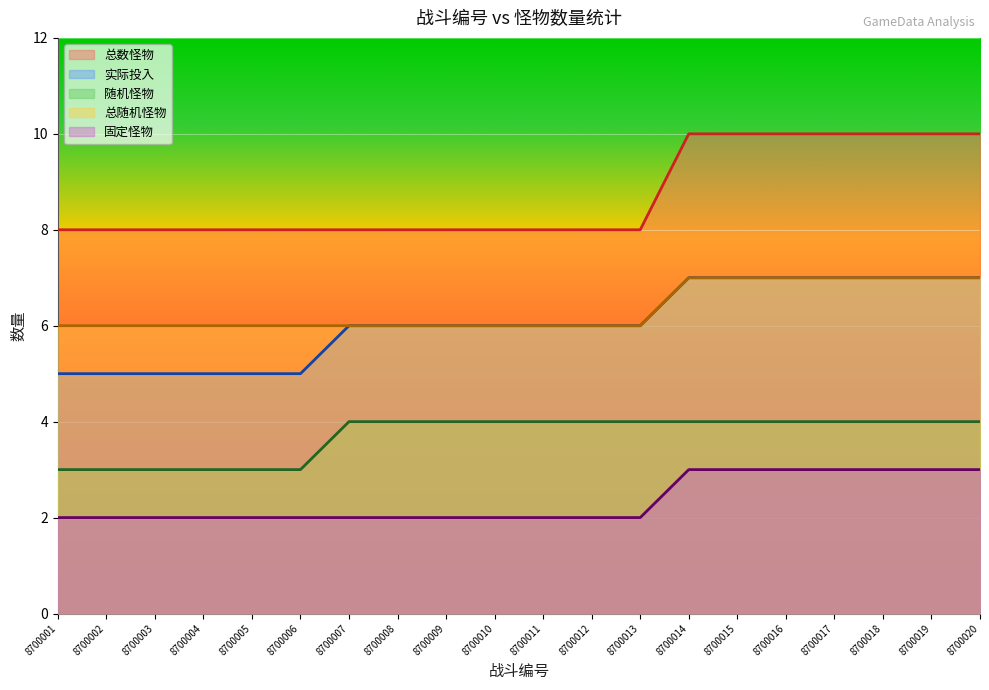

What is the minimum value shown in the chart?

2